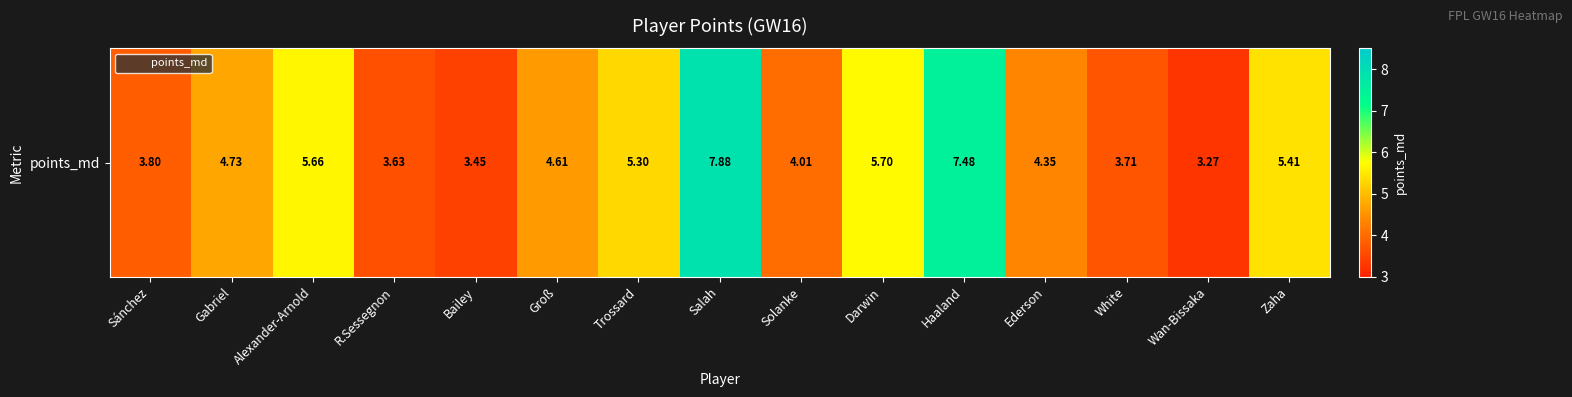

What is the approximate value at Solanke?

4.0